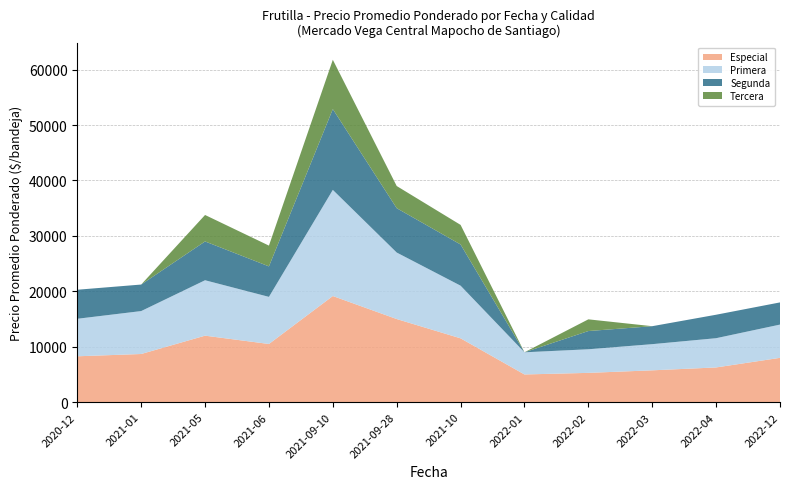

Reading left to right, list all the values displayed in this chart.

Especial: 2020-12=8280	2021-01=8692	2021-05=12000	2021-06=10500	2021-09-10=19152	2021-09-28=15000	2021-10=11519	2022-01=5000	2022-02=5287	2022-03=5746	2022-04=6266	2022-12=8000
Primera: 2020-12=6768	2021-01=7746	2021-05=10000	2021-06=8500	2021-09-10=19152	2021-09-28=12000	2021-10=9500	2022-01=4000	2022-02=4258	2022-03=4722	2022-04=5278	2022-12=6000
Segunda: 2020-12=5238	2021-01=4786	2021-05=7000	2021-06=5500	2021-09-10=14576	2021-09-28=8000	2021-10=7429	2022-01=0	2022-02=3288	2022-03=3241	2022-04=4233	2022-12=4000
Tercera: 2020-12=0	2021-01=0	2021-05=4776	2021-06=3750	2021-09-10=8900	2021-09-28=4000	2021-10=3538	2022-01=0	2022-02=2112	2022-03=0	2022-04=0	2022-12=0